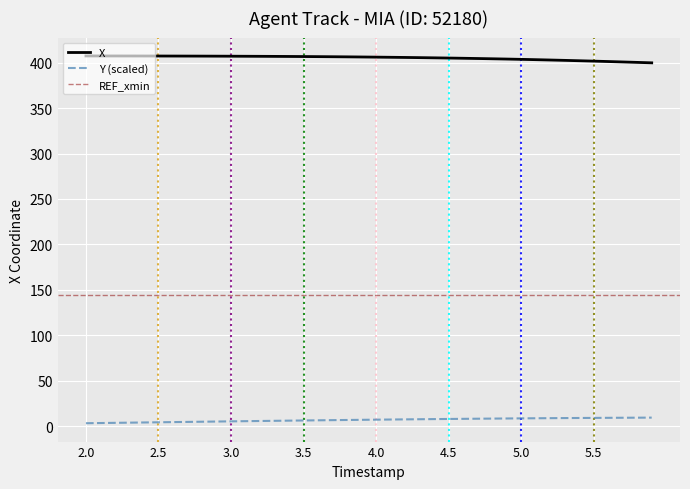

True or false: Y (scaled) and X intersect in this chart.

False